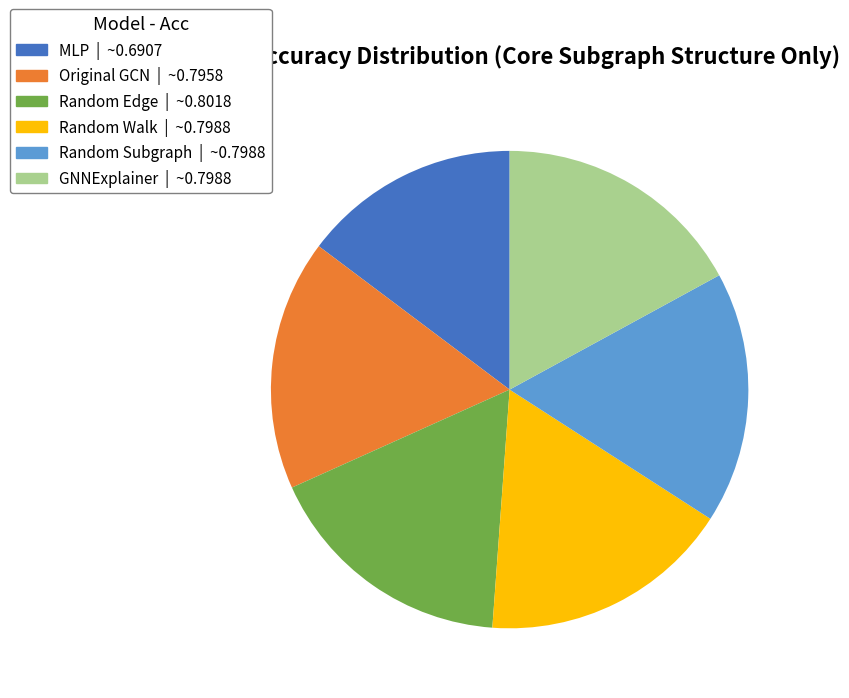

Which slice is the smallest?

MLP